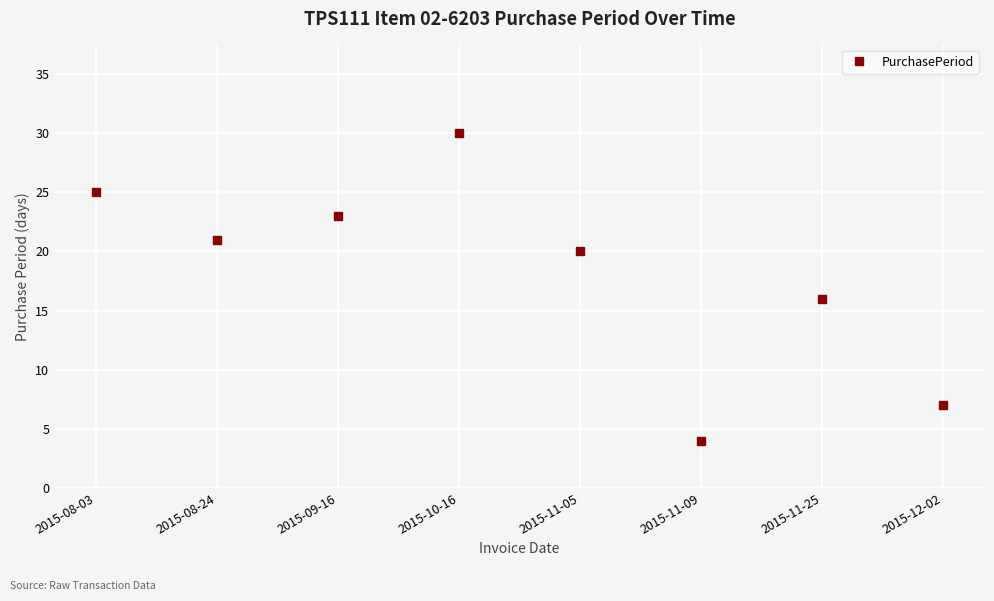

At which category does the data reach its first local valley?

2015-08-24